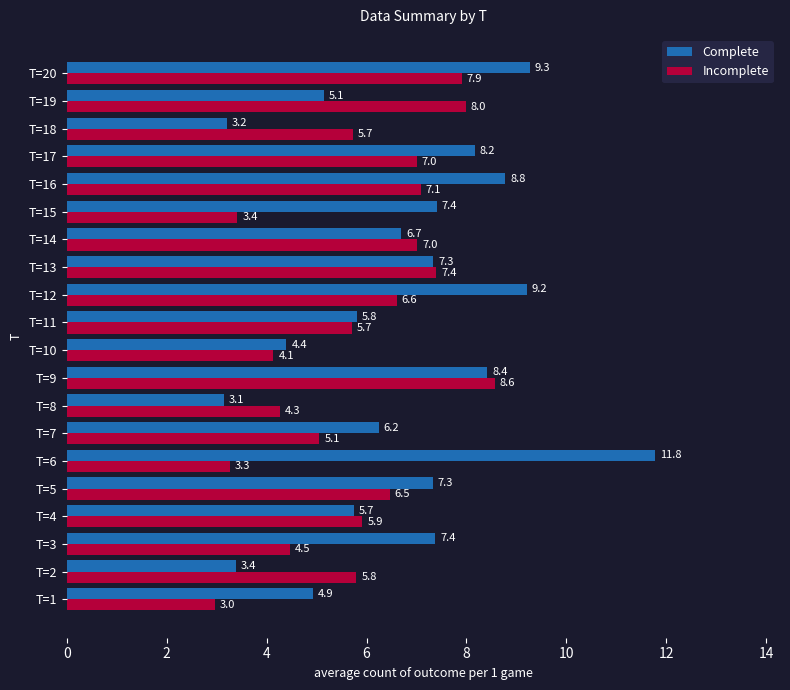

Where is Incomplete nearest to the value 5?

T=7